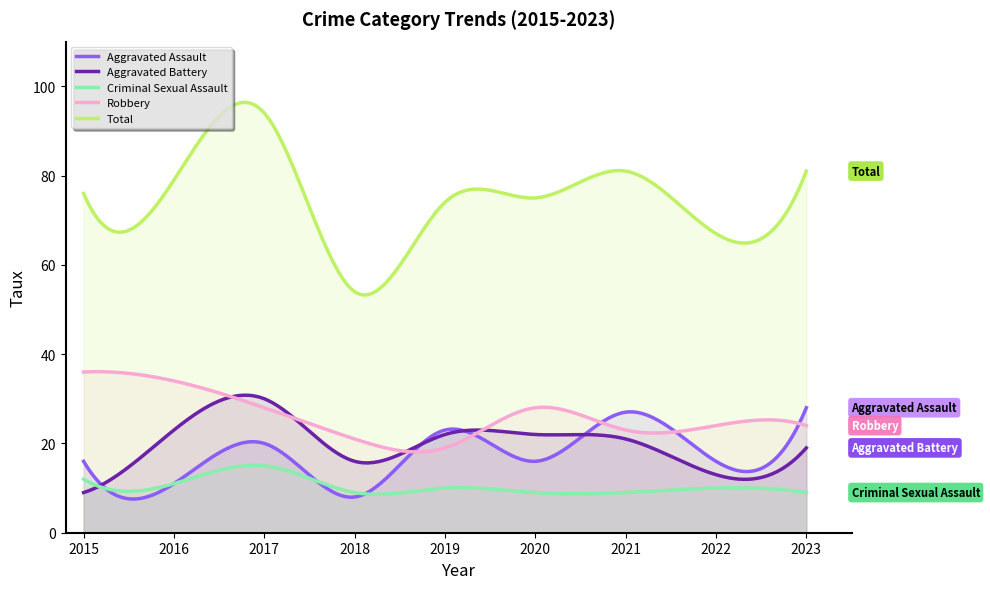

What are all the series names shown in the legend?

Aggravated Assault, Aggravated Battery, Criminal Sexual Assault, Robbery, Total